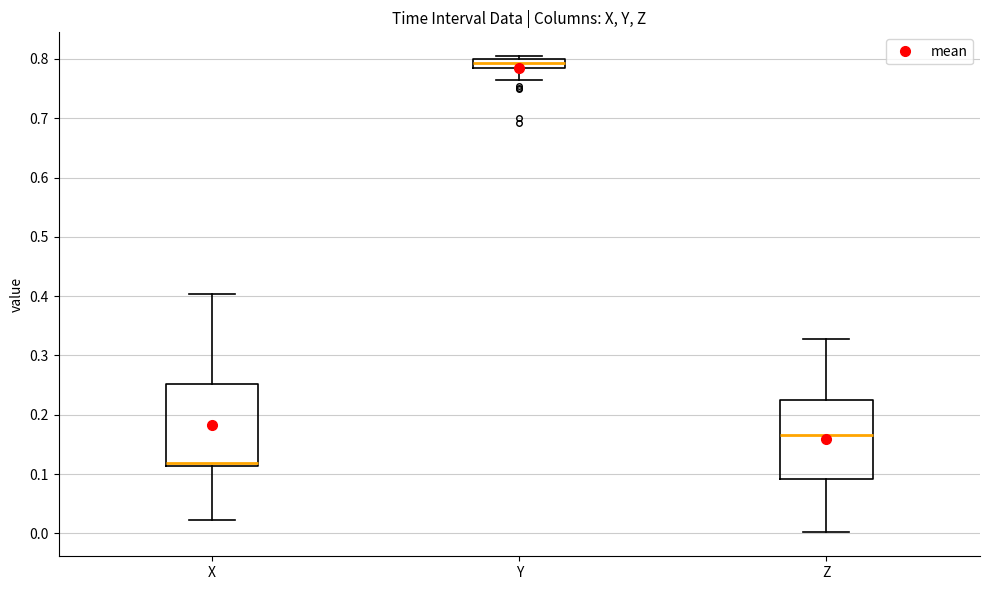

Which box's median line is the highest?

Y